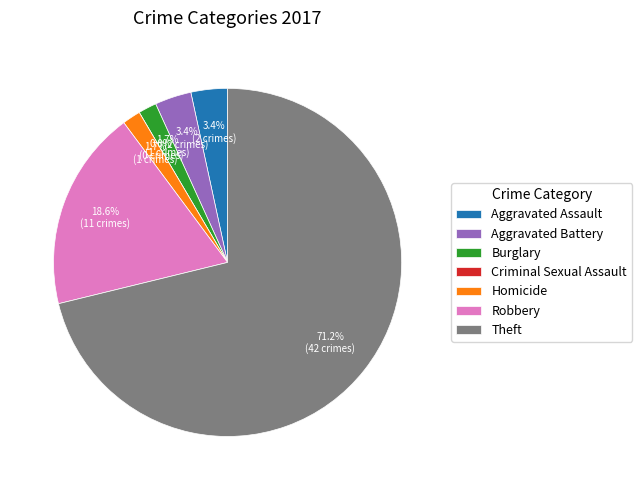

To the nearest percent, what is the difference between the largest and smallest slice percentages?

71%